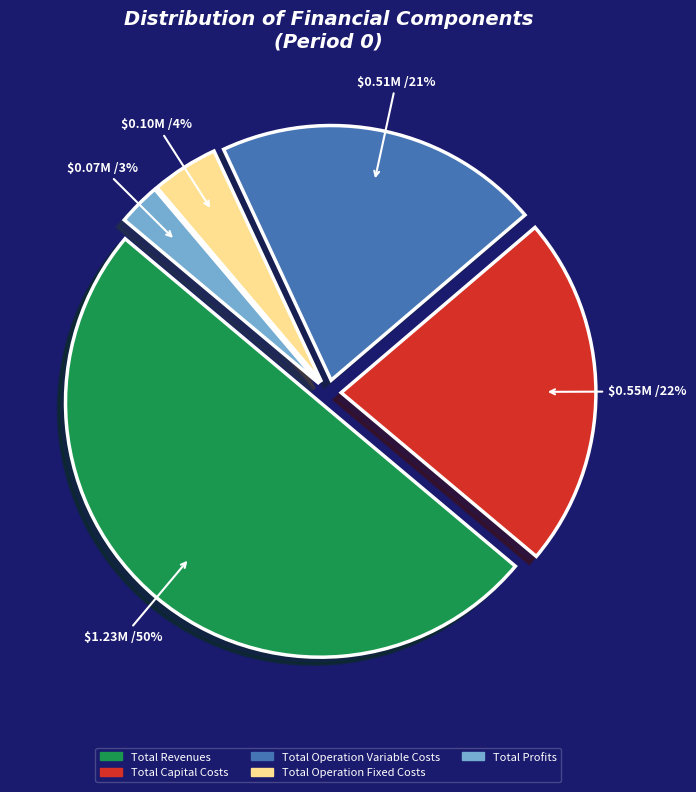

What is the largest slice in the pie chart?

Total Revenues